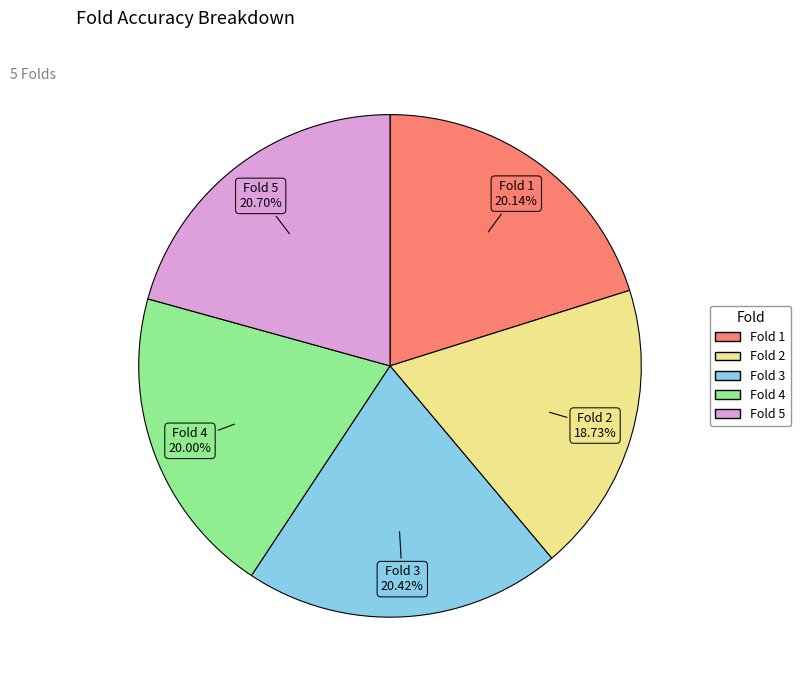

To the nearest percent, what is the difference between the largest and smallest slice percentages?

2%